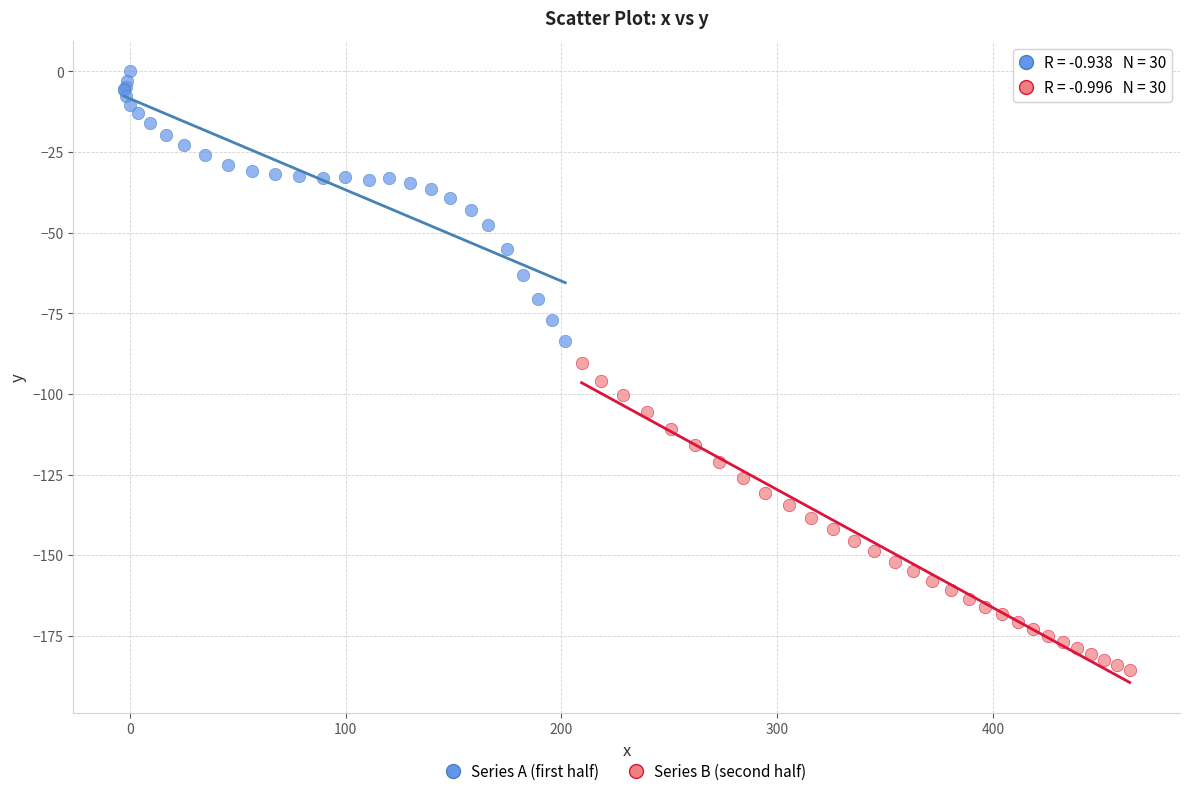

Which series contains the lowest Y value?

Series B (second half)